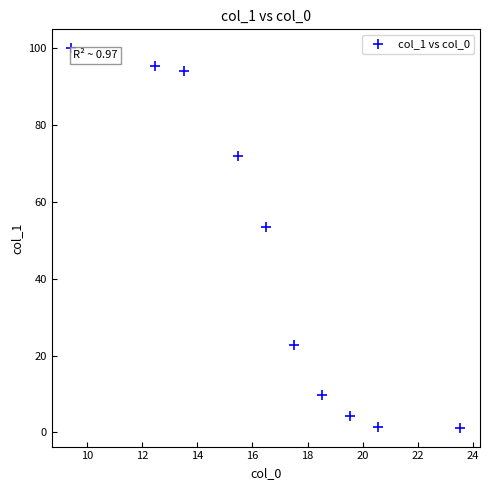

What is the average X value?

16.7